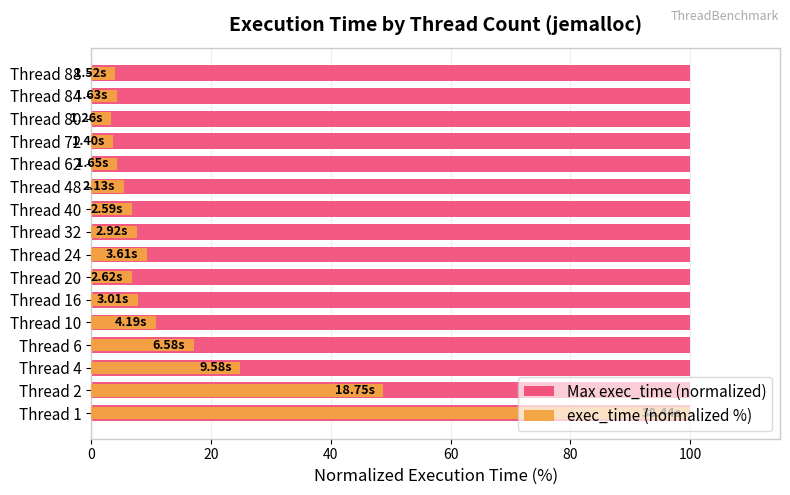

Count the number of data series in this chart.

2